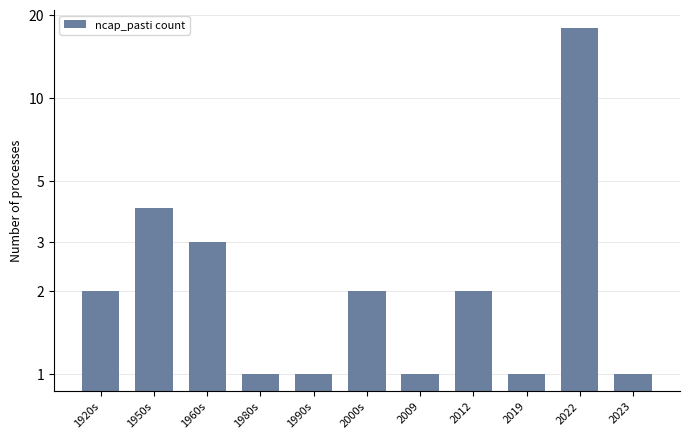

Does the chart contain stacked bars?

No